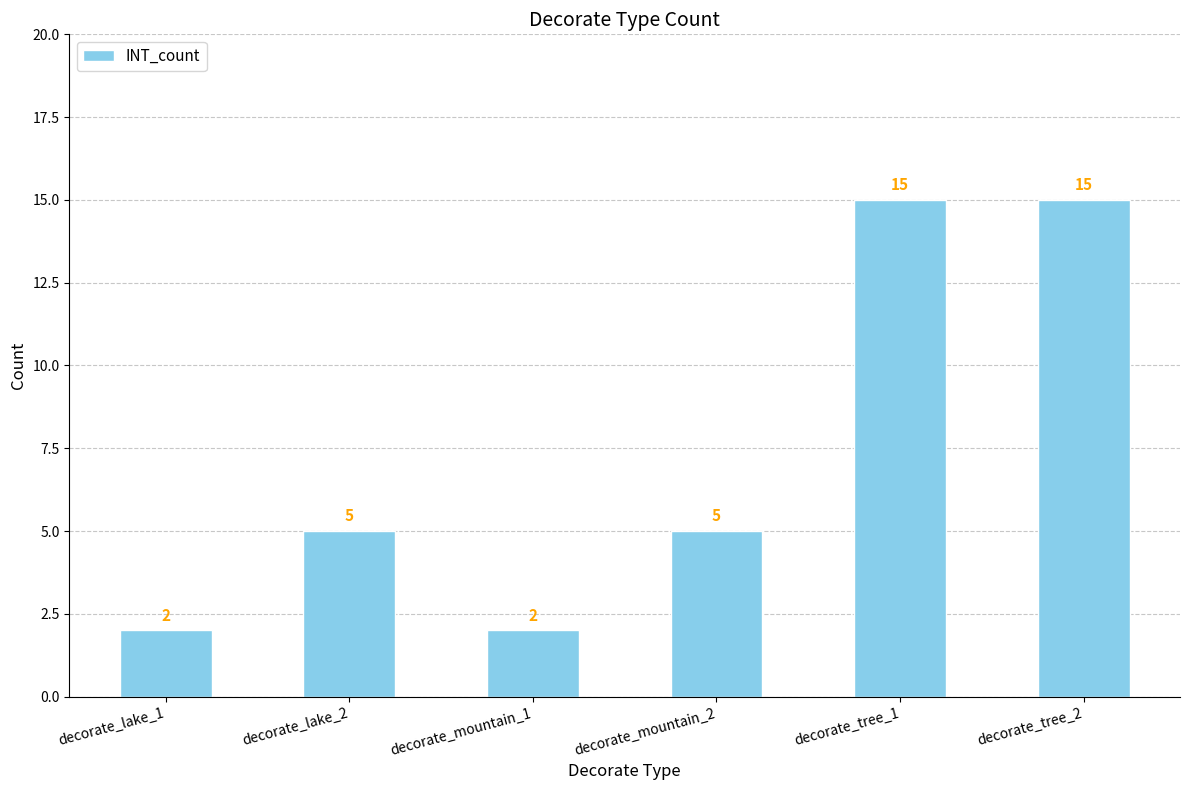

The value at decorate_mountain_2 is 5. True or false?

True